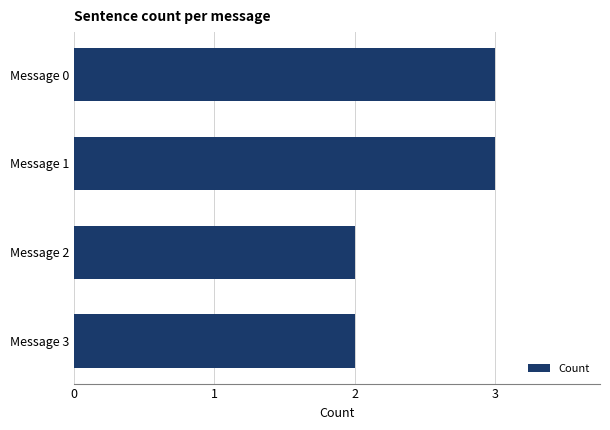

What is the ratio of the value at Message 1 to the value at Message 3?

1.5